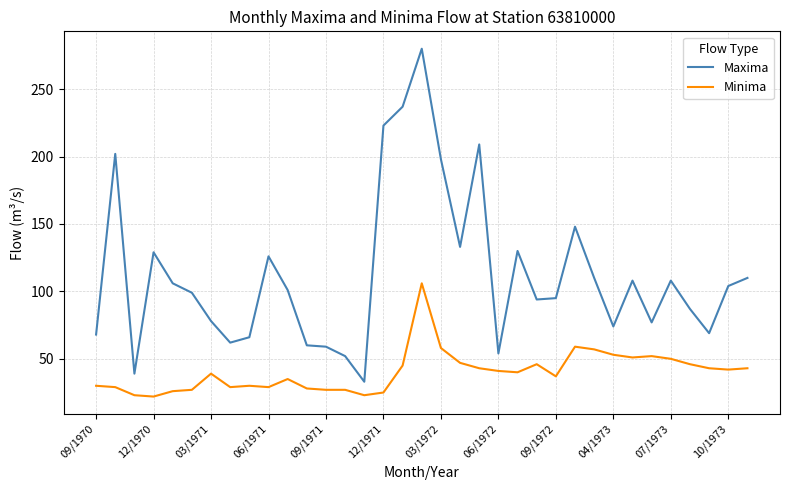

List the series in order of their overall mean, lowest first.

Minima, Maxima